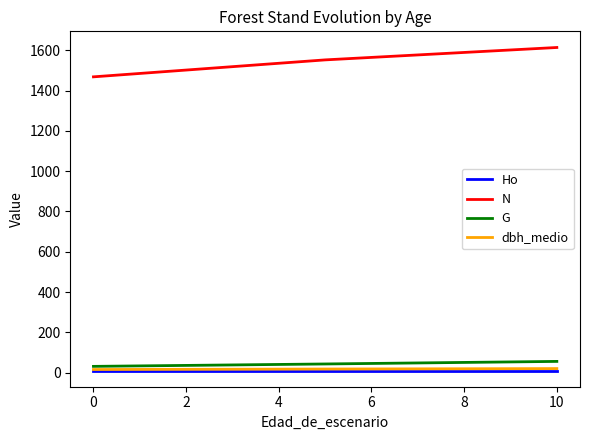

Rank the series by their maximum value, from highest to lowest.

N, G, dbh_medio, Ho